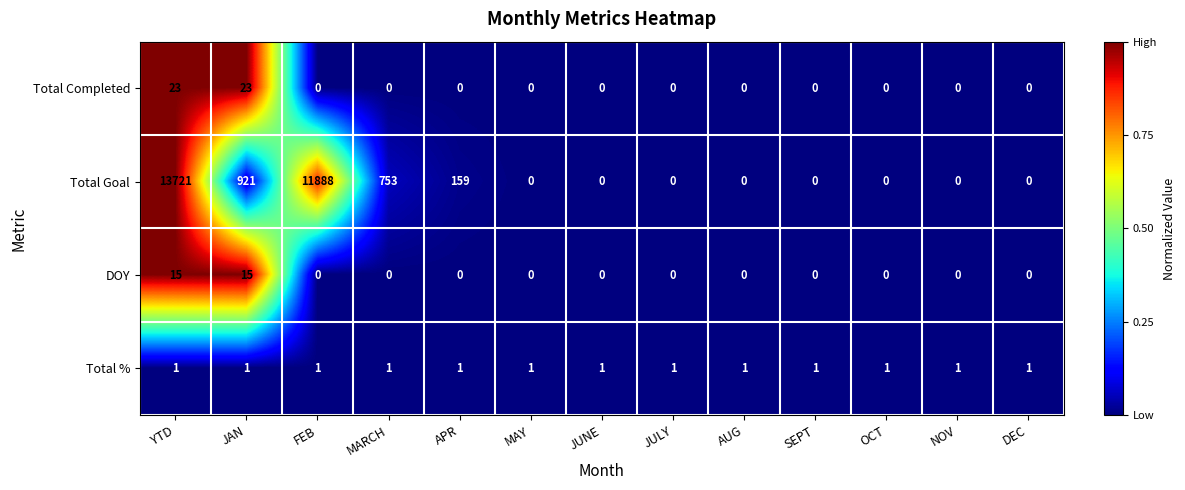

Is it true that Total Completed equals 0 at DEC?

True